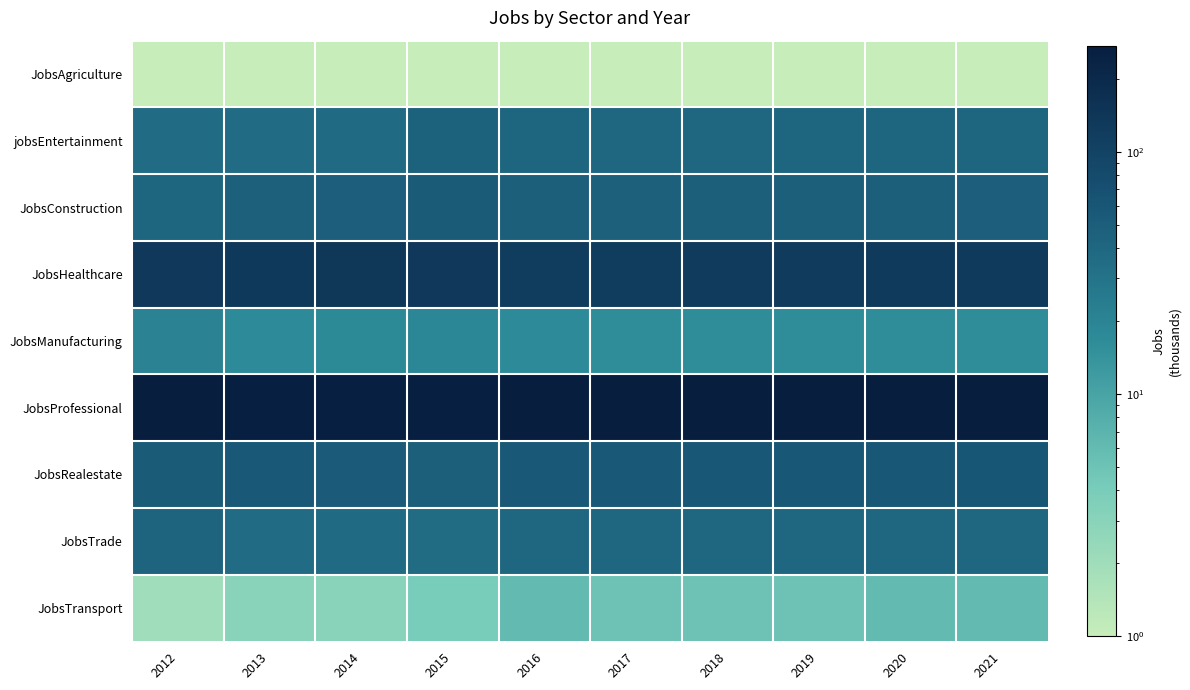

What is the spread (max minus min) of values at 2019?

271